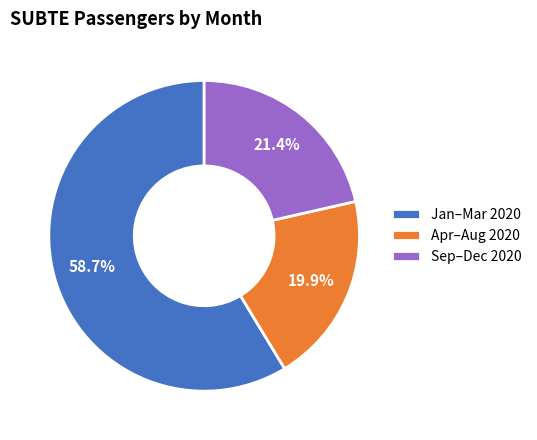

Which category accounts for the majority?

Jan–Mar 2020